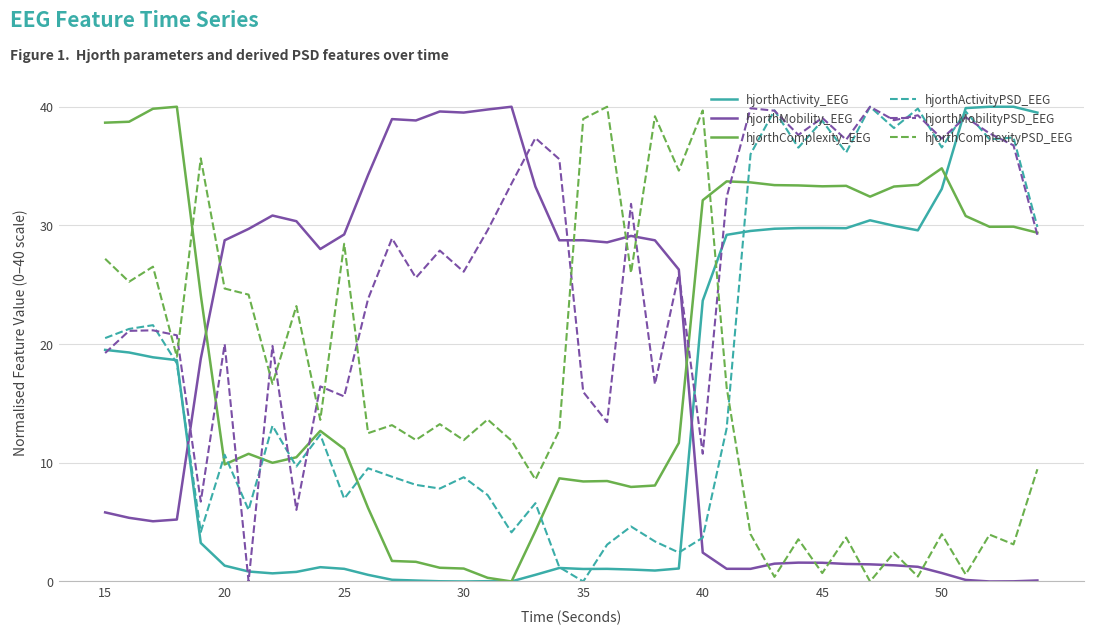

Which series has the largest total across all categories?

hjorthMobilityPSD_EEG